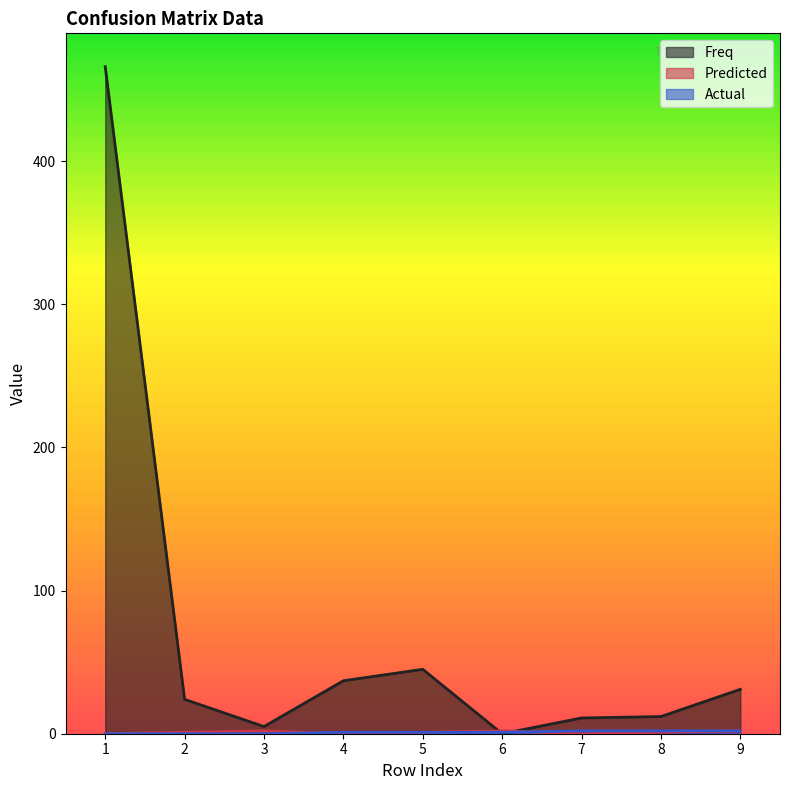

Between 6 and 5, which is larger?

5